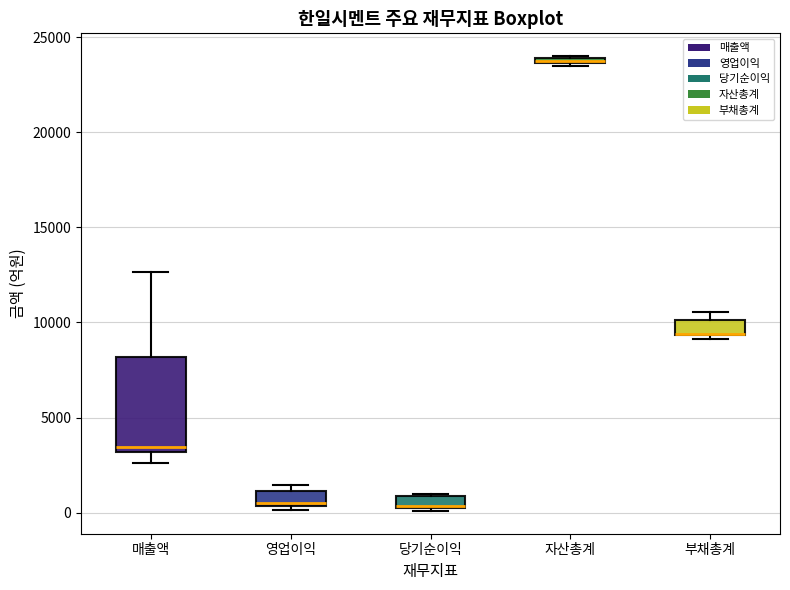

Where is the lower edge of the box for 당기순이익 on the y-axis? The values are not printed on the chart, so give them approximately, as read against the axis.

0